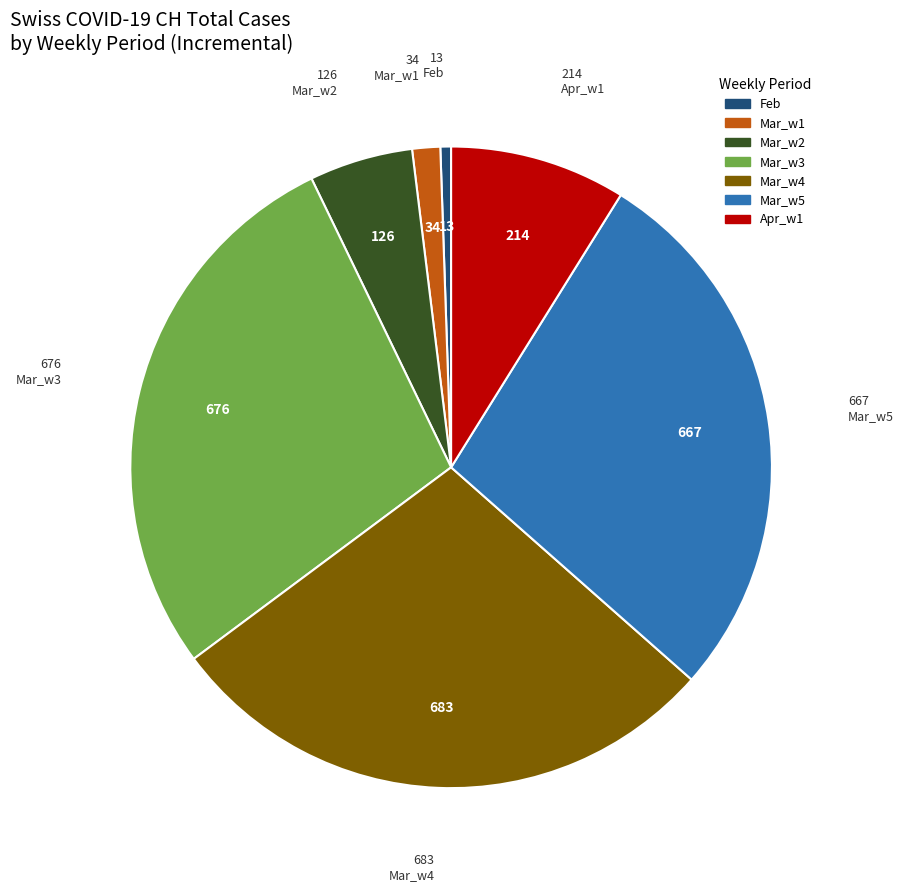

Is there any slice that represents more than half of the pie?

No